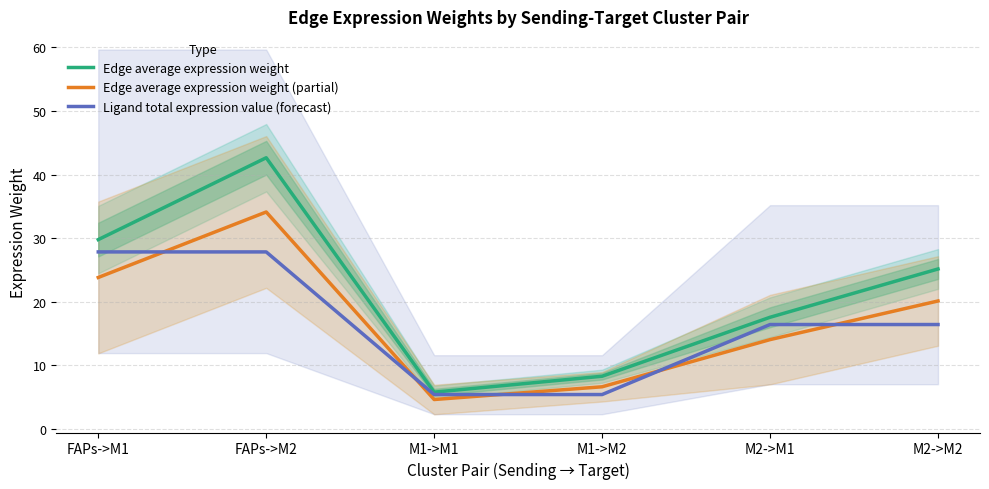

At which category does the chart reach its peak across all series?

FAPs->M2